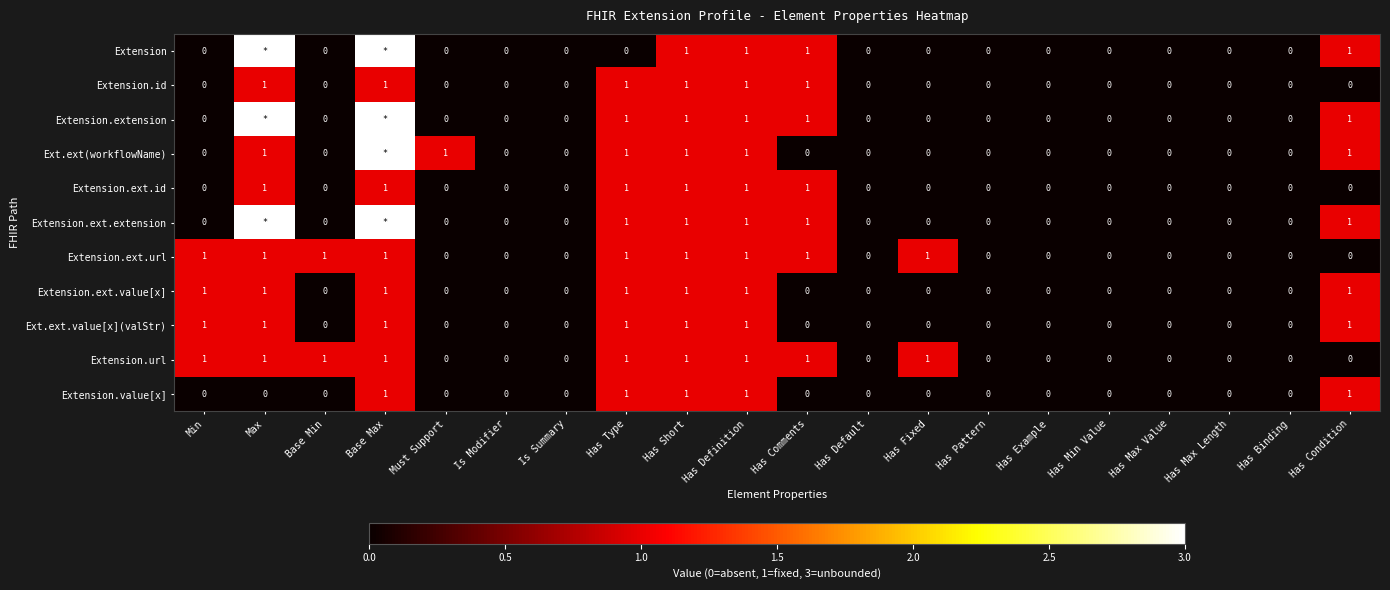

How many data points in Extension.value[x] are above 0?

5